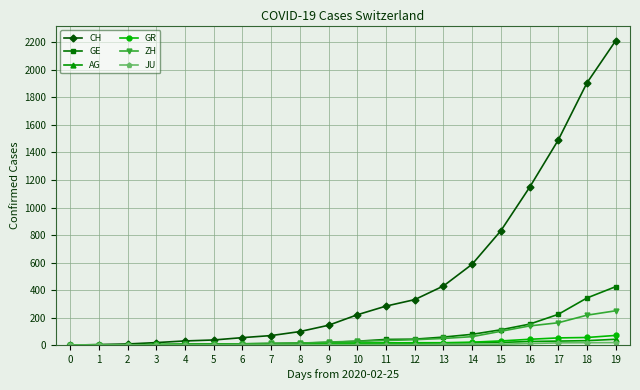

What is the maximum value shown in the chart?

2211